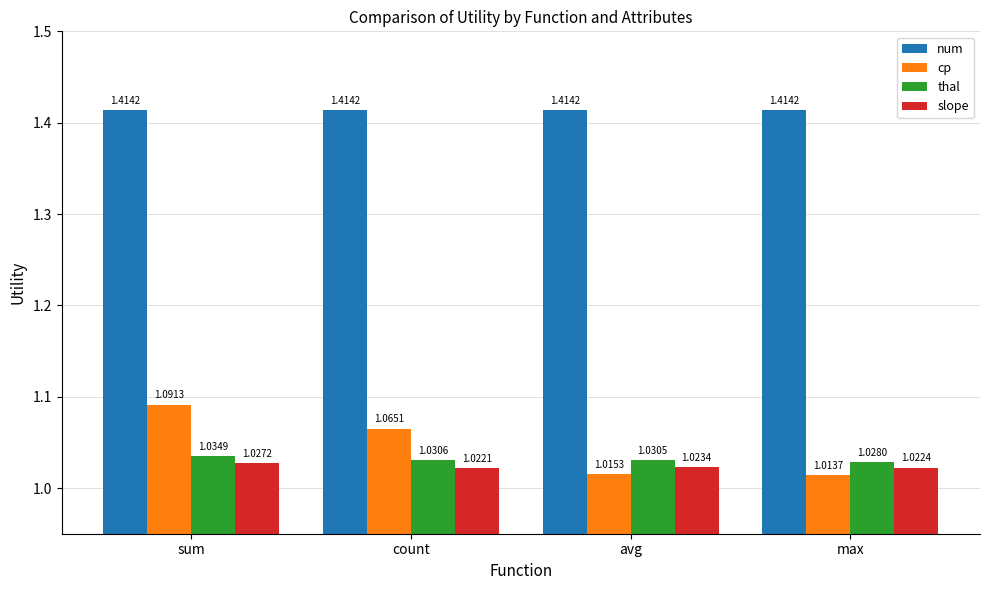

Are the bars grouped side by side (vs. stacked)?

Yes